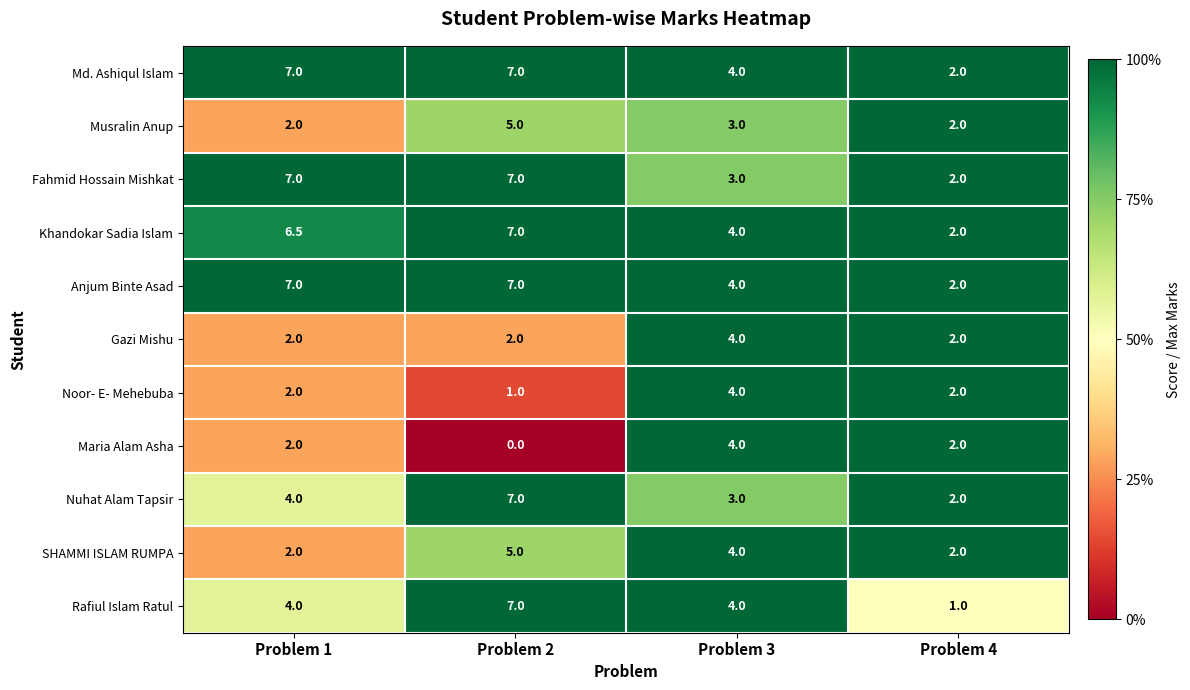

At which label is Nuhat Alam Tapsir closest to 4?

Problem 1